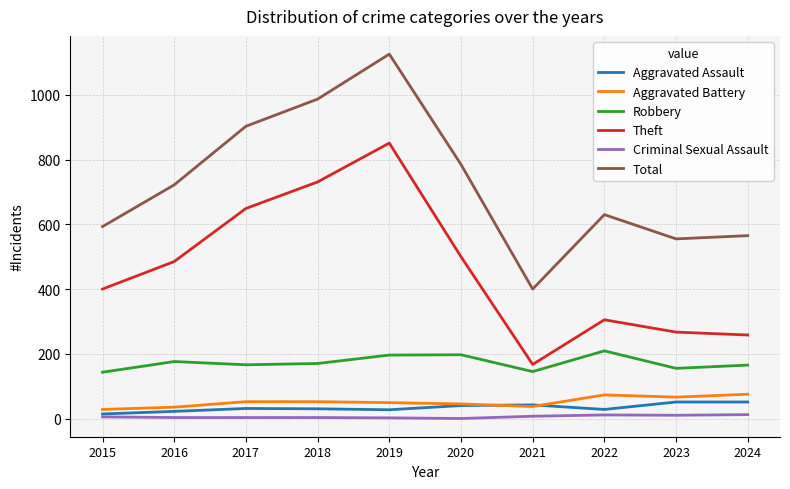

What are all the series names shown in the legend?

Aggravated Assault, Aggravated Battery, Robbery, Theft, Criminal Sexual Assault, Total